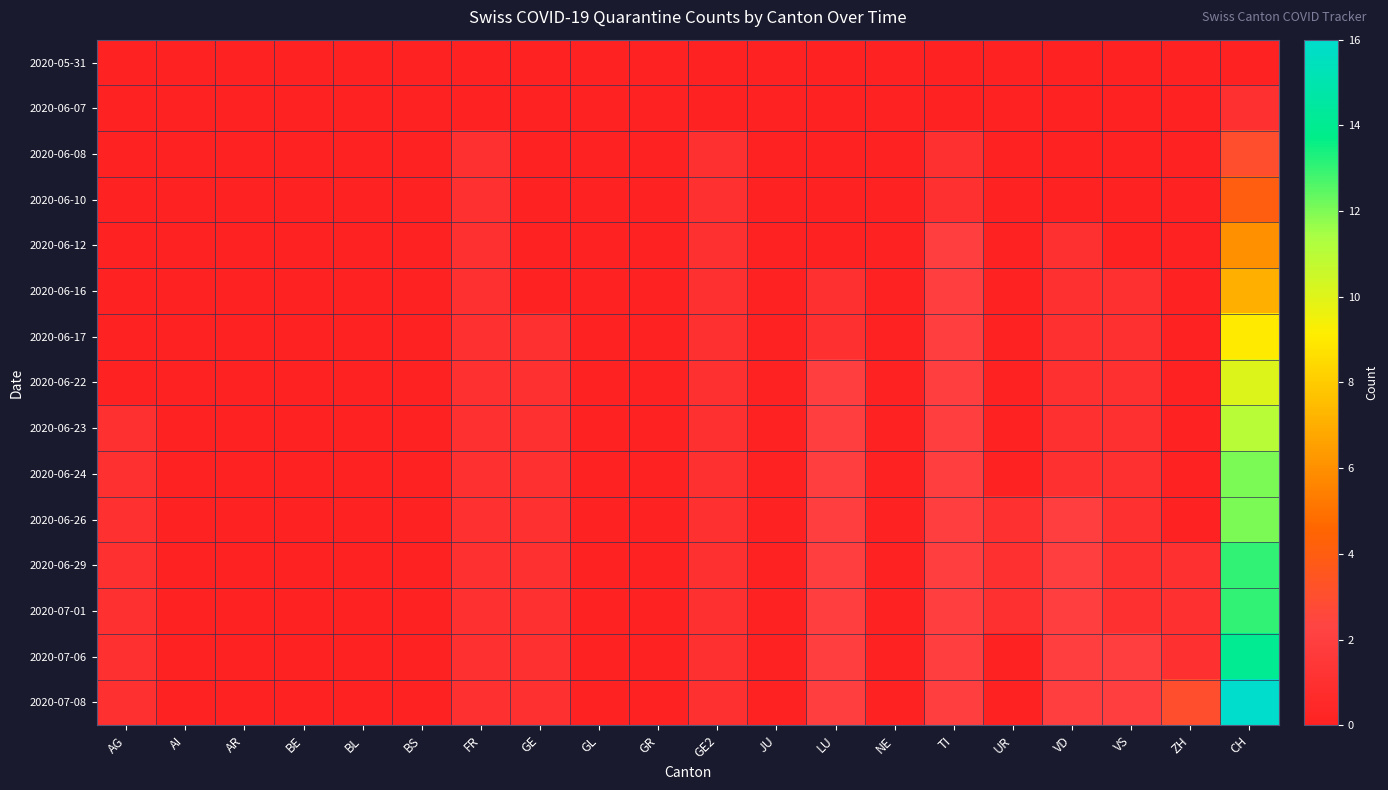

Reading left to right, list all the values displayed in this chart.

2020-05-31: AG=0	AI=0	AR=0	BE=0	BL=0	BS=0	FR=0	GE=0	GL=0	GR=0	GE2=0	JU=0	LU=0	NE=0	TI=0	UR=0	VD=0	VS=0	ZH=0	CH=0
2020-06-07: AG=0	AI=0	AR=0	BE=0	BL=0	BS=0	FR=0	GE=0	GL=0	GR=0	GE2=0	JU=0	LU=0	NE=0	TI=0	UR=0	VD=0	VS=0	ZH=0	CH=1
2020-06-08: AG=0	AI=0	AR=0	BE=0	BL=0	BS=0	FR=1	GE=0	GL=0	GR=0	GE2=1	JU=0	LU=0	NE=0	TI=1	UR=0	VD=0	VS=0	ZH=0	CH=3
2020-06-10: AG=0	AI=0	AR=0	BE=0	BL=0	BS=0	FR=1	GE=0	GL=0	GR=0	GE2=1	JU=0	LU=0	NE=0	TI=1	UR=0	VD=0	VS=0	ZH=0	CH=4
2020-06-12: AG=0	AI=0	AR=0	BE=0	BL=0	BS=0	FR=1	GE=0	GL=0	GR=0	GE2=1	JU=0	LU=0	NE=0	TI=2	UR=0	VD=1	VS=0	ZH=0	CH=6
2020-06-16: AG=0	AI=0	AR=0	BE=0	BL=0	BS=0	FR=1	GE=0	GL=0	GR=0	GE2=1	JU=0	LU=1	NE=0	TI=2	UR=0	VD=1	VS=1	ZH=0	CH=7
2020-06-17: AG=0	AI=0	AR=0	BE=0	BL=0	BS=0	FR=1	GE=1	GL=0	GR=0	GE2=1	JU=0	LU=1	NE=0	TI=2	UR=0	VD=1	VS=1	ZH=0	CH=9
2020-06-22: AG=0	AI=0	AR=0	BE=0	BL=0	BS=0	FR=1	GE=1	GL=0	GR=0	GE2=1	JU=0	LU=2	NE=0	TI=2	UR=0	VD=1	VS=1	ZH=0	CH=10
2020-06-23: AG=1	AI=0	AR=0	BE=0	BL=0	BS=0	FR=1	GE=1	GL=0	GR=0	GE2=1	JU=0	LU=2	NE=0	TI=2	UR=0	VD=1	VS=1	ZH=0	CH=11
2020-06-24: AG=1	AI=0	AR=0	BE=0	BL=0	BS=0	FR=1	GE=1	GL=0	GR=0	GE2=1	JU=0	LU=2	NE=0	TI=2	UR=0	VD=1	VS=1	ZH=0	CH=12
2020-06-26: AG=1	AI=0	AR=0	BE=0	BL=0	BS=0	FR=1	GE=1	GL=0	GR=0	GE2=1	JU=0	LU=2	NE=0	TI=2	UR=1	VD=2	VS=1	ZH=0	CH=12
2020-06-29: AG=1	AI=0	AR=0	BE=0	BL=0	BS=0	FR=1	GE=1	GL=0	GR=0	GE2=1	JU=0	LU=2	NE=0	TI=2	UR=1	VD=2	VS=1	ZH=1	CH=13
2020-07-01: AG=1	AI=0	AR=0	BE=0	BL=0	BS=0	FR=1	GE=1	GL=0	GR=0	GE2=1	JU=0	LU=2	NE=0	TI=2	UR=1	VD=2	VS=1	ZH=1	CH=13
2020-07-06: AG=1	AI=0	AR=0	BE=0	BL=0	BS=0	FR=1	GE=1	GL=0	GR=0	GE2=1	JU=0	LU=2	NE=0	TI=2	UR=0	VD=2	VS=2	ZH=1	CH=14
2020-07-08: AG=1	AI=0	AR=0	BE=0	BL=0	BS=0	FR=1	GE=1	GL=0	GR=0	GE2=1	JU=0	LU=2	NE=0	TI=2	UR=0	VD=2	VS=2	ZH=3	CH=16